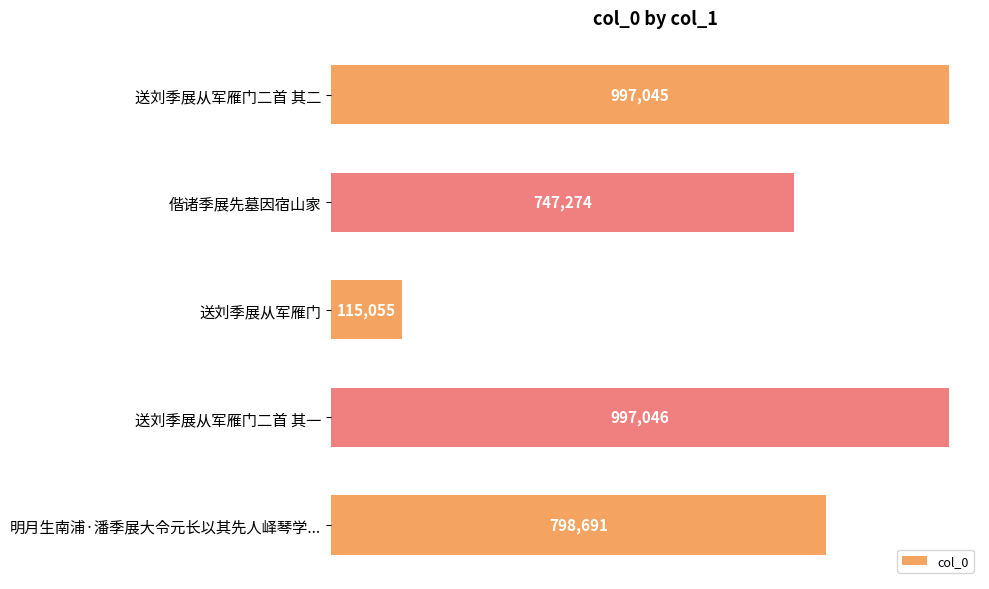

Are the bars horizontal?

Yes